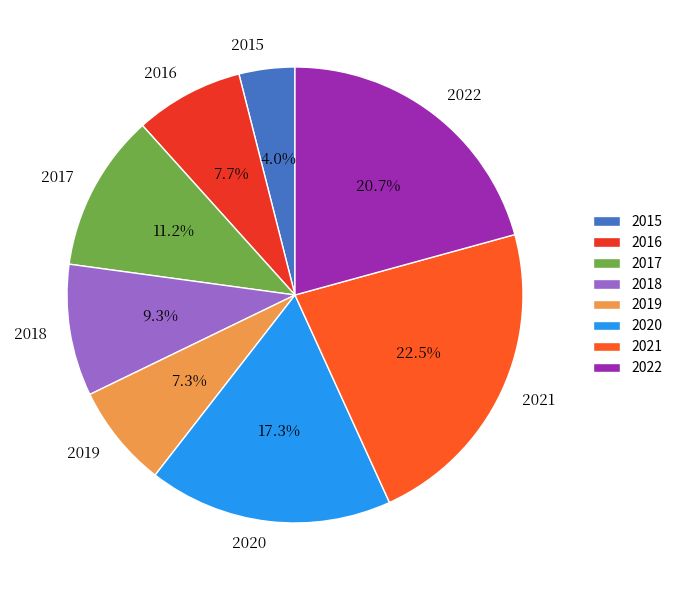

Combined, do 2021 and 2017 account for over 50%?

No